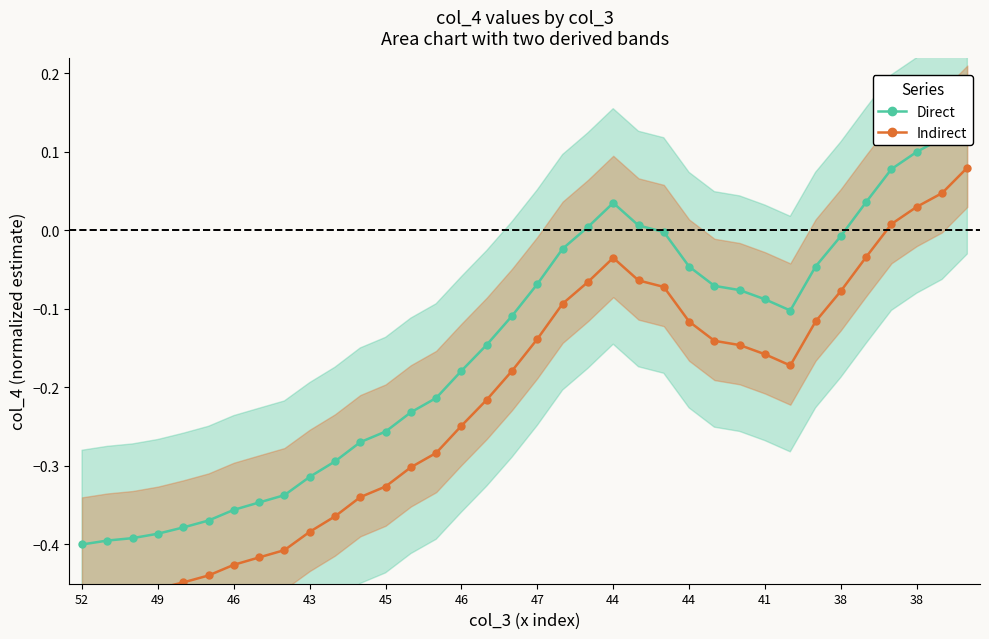

True or false: Direct and Indirect cross at least once.

False